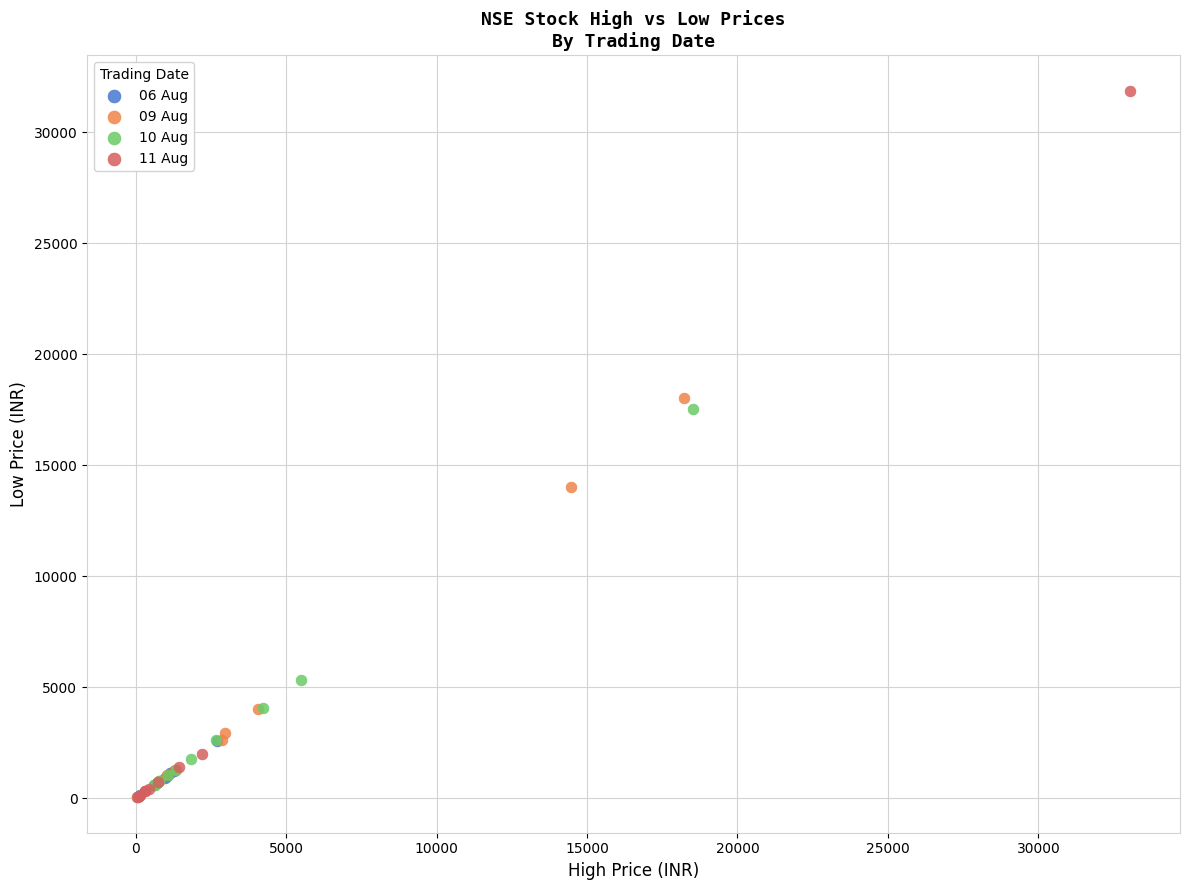

Which series has the largest Y range (max minus min)?

11 Aug